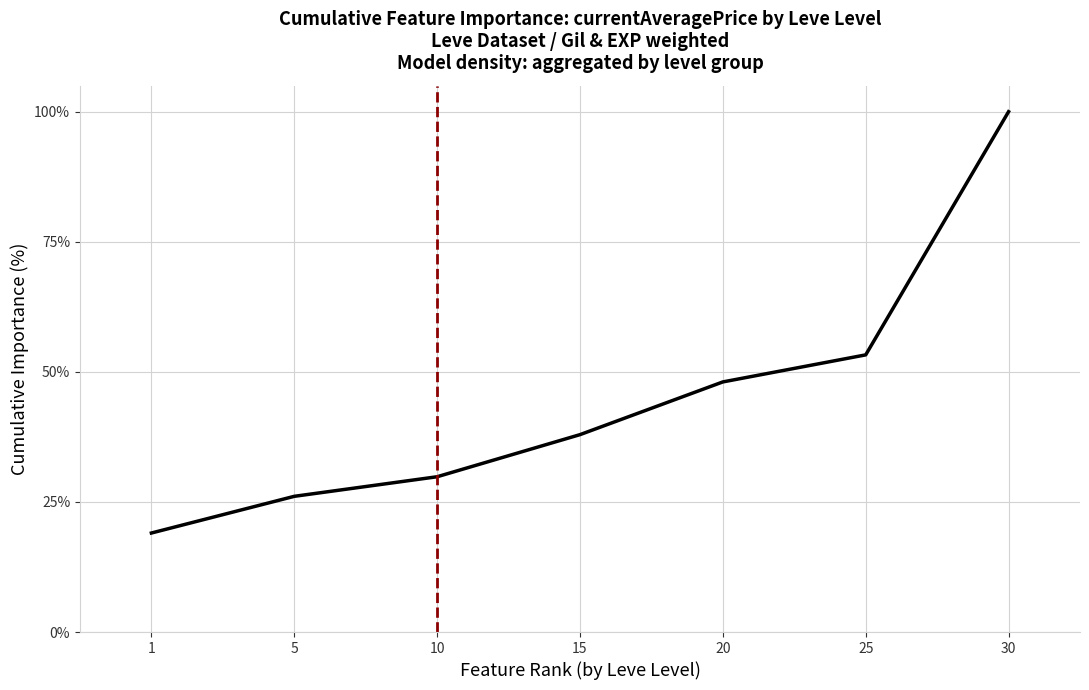

What is the greatest value displayed?

100.0